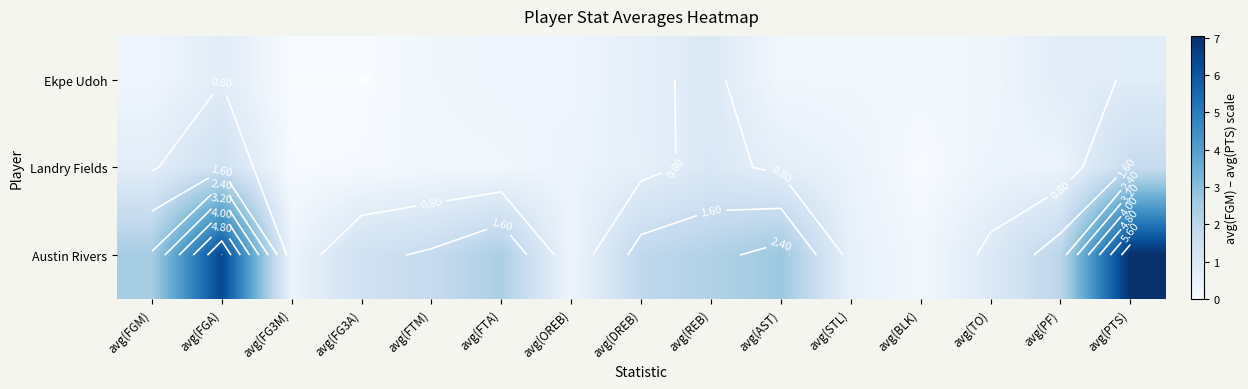

Rank the series by their maximum value, from lowest to highest.

Ekpe Udoh, Landry Fields, Austin Rivers